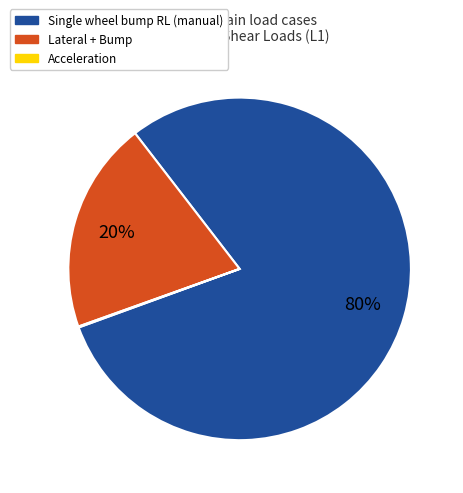

What percentage is the Lateral + Bump slice, to the nearest percent?

20%